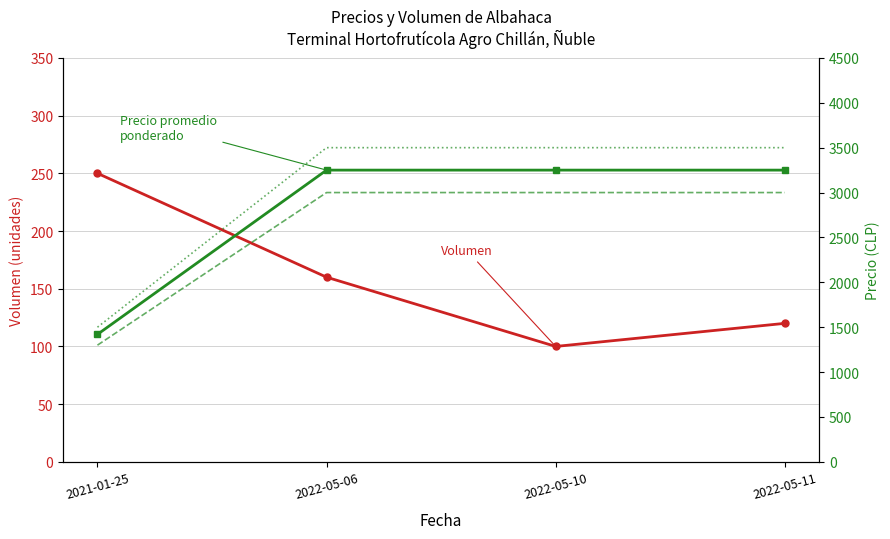

Which category has the lowest value across all series?

2022-05-10